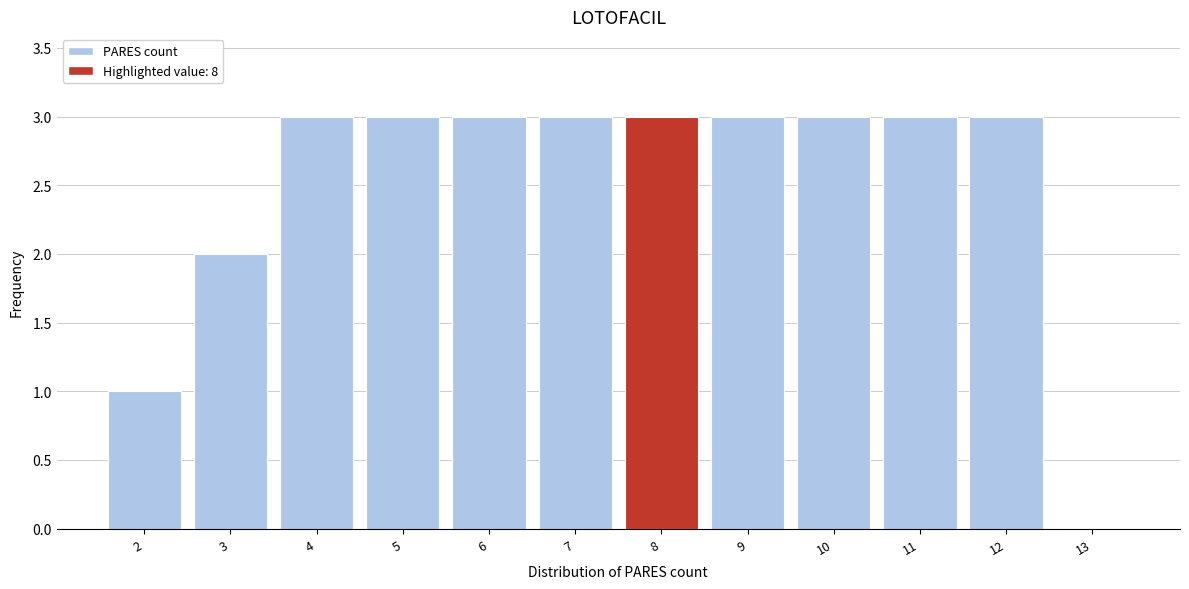

Reading right to left, transcribe all the data shown in this chart.

13=0	12=3	11=3	10=3	9=3	8=3	7=3	6=3	5=3	4=3	3=2	2=1